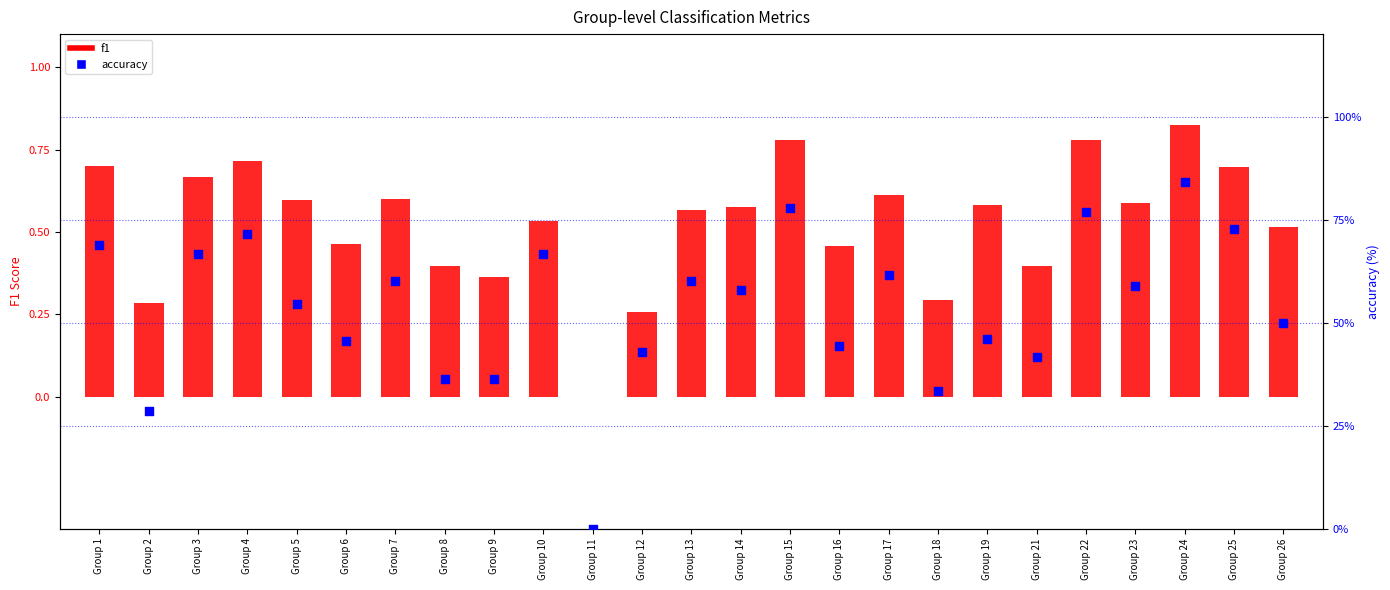

Which series has the largest Y range (max minus min)?

accuracy